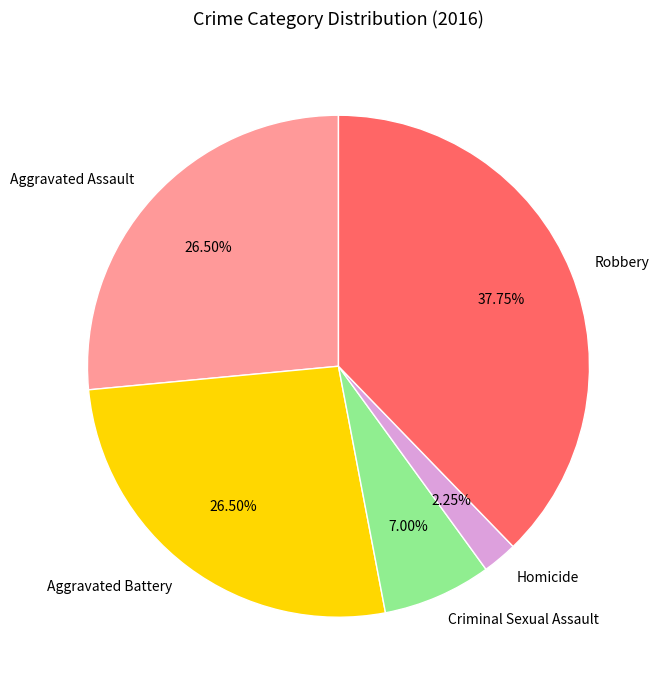

Count the number of slices in the pie.

5